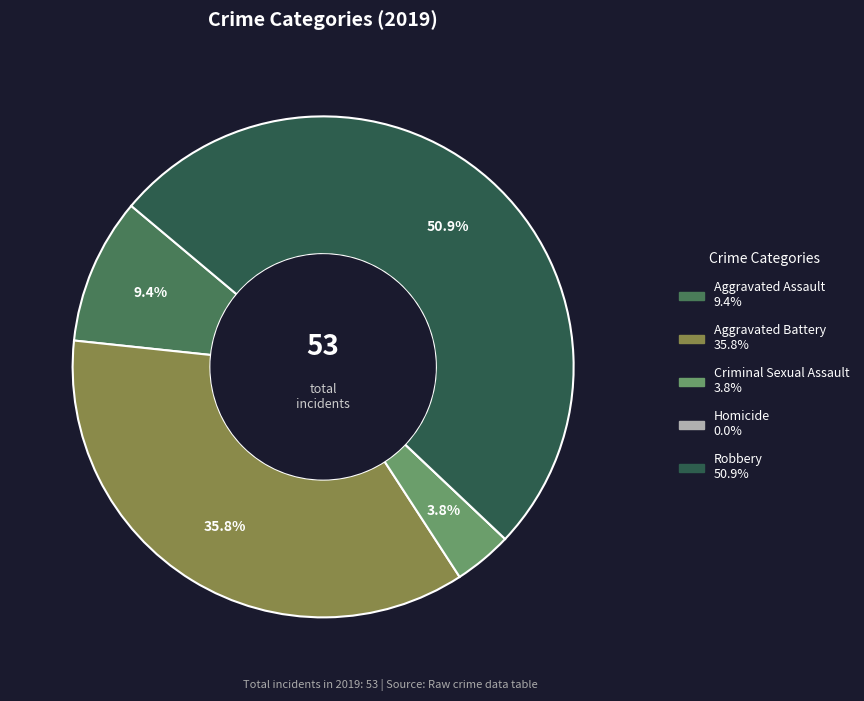

Is there any slice that represents more than half of the pie?

Yes